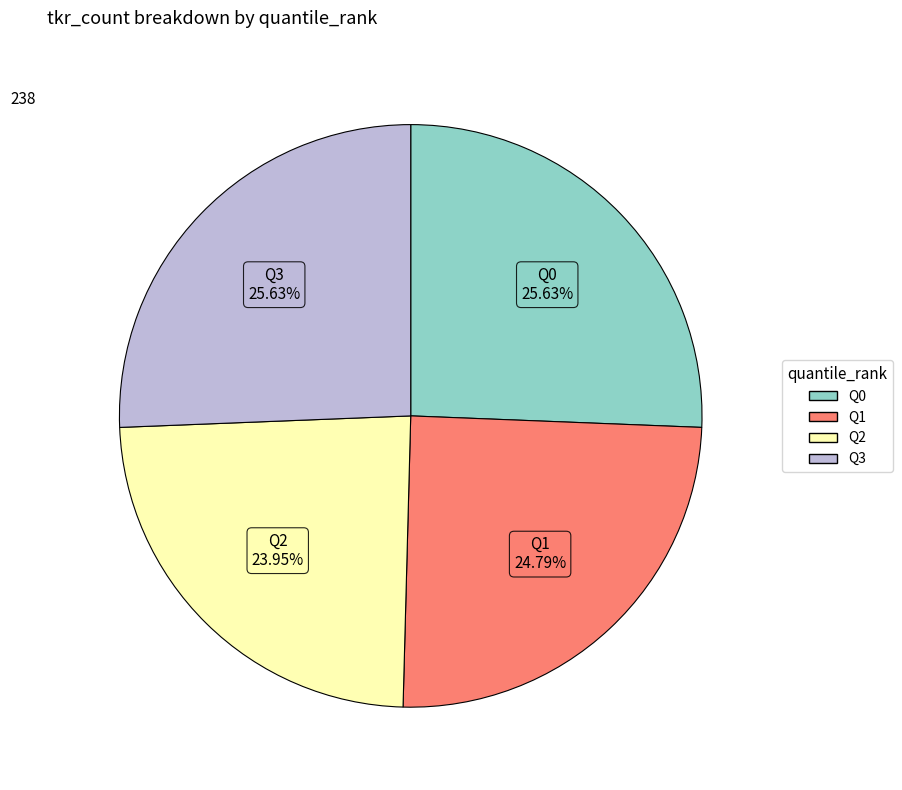

Count the number of slices in the pie.

4